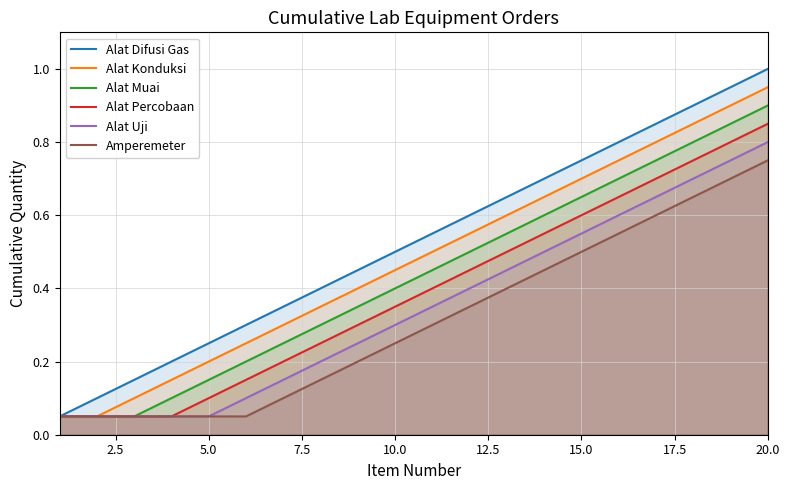

True or false: Alat Muai and Alat Konduksi cross at least once.

False